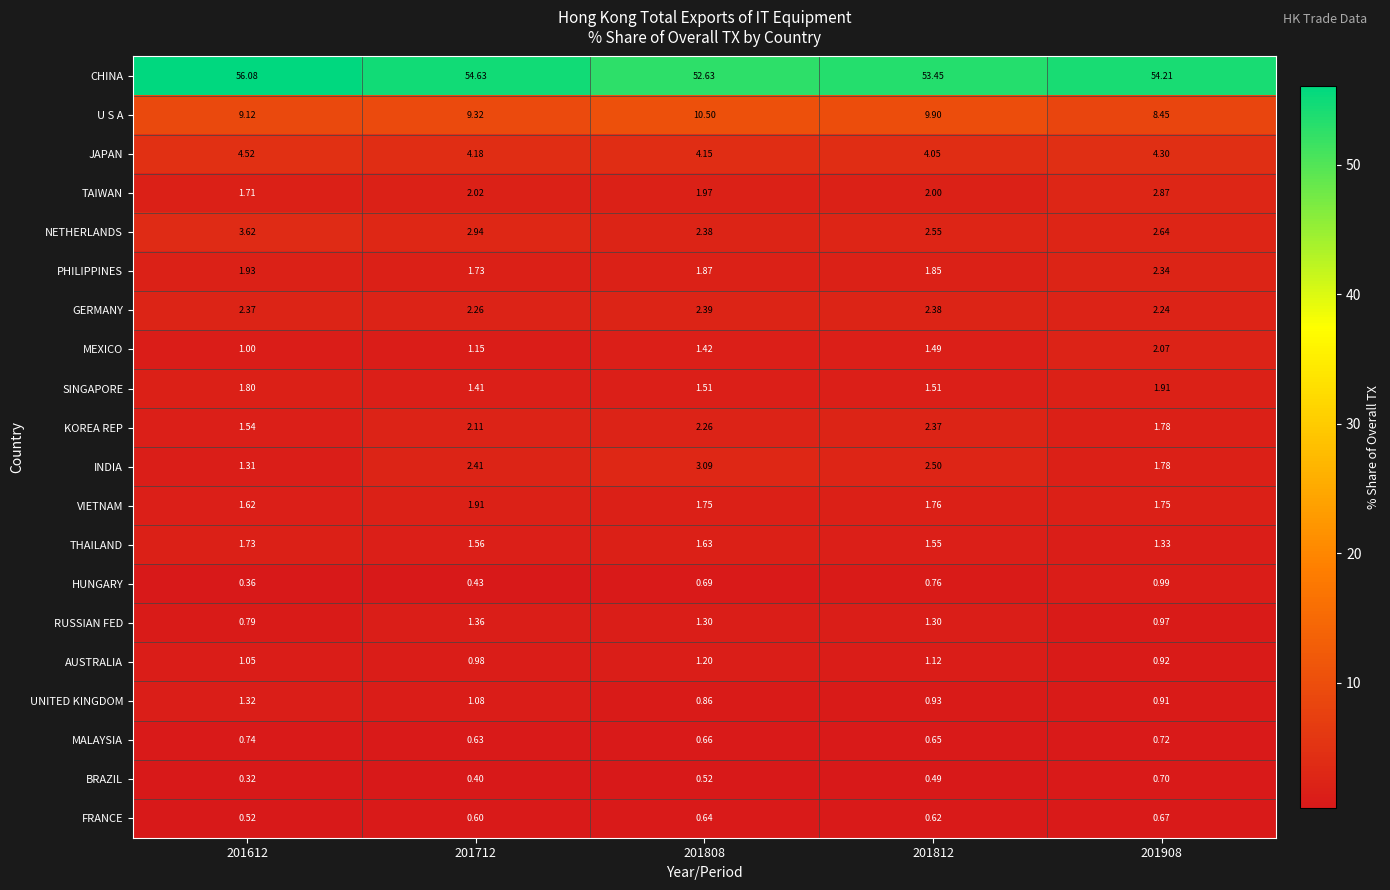

Between 201612 and 201712, which series saw the biggest shift?

CHINA